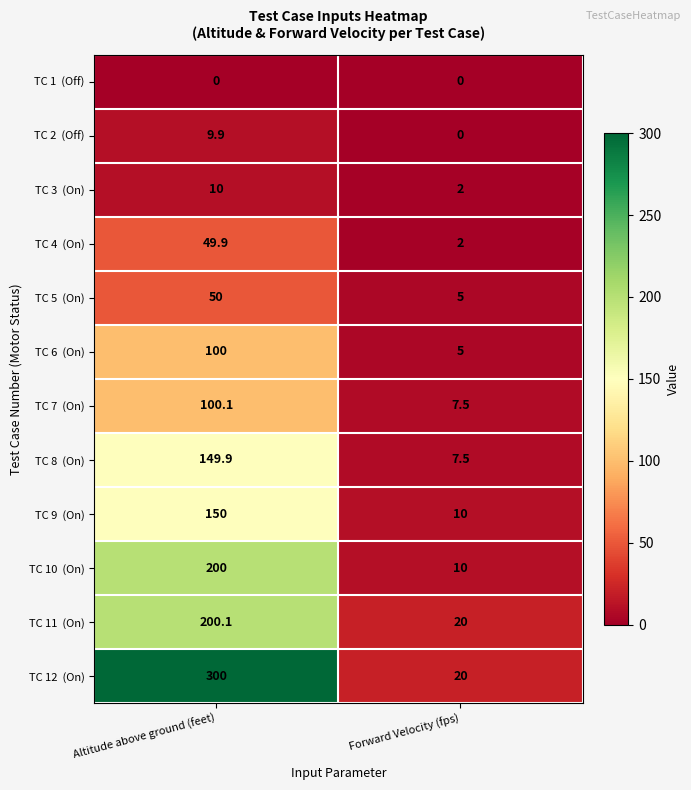

At which category is the sum across all series the highest?

Altitude above ground (feet)